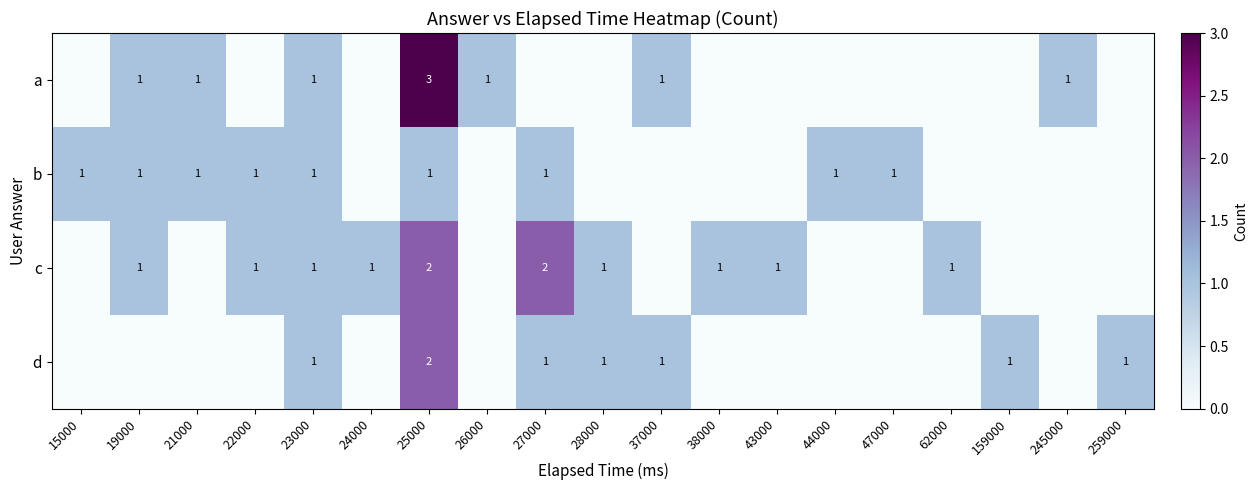

The c series shows 0 at 24000. True or false?

False